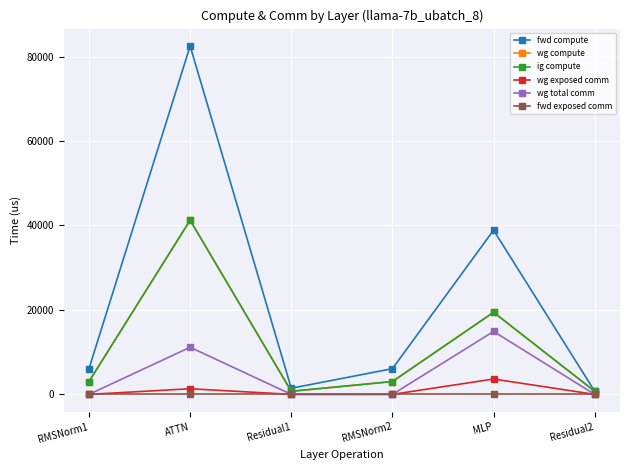

Where does the fwd compute series first go above 6080?

RMSNorm1